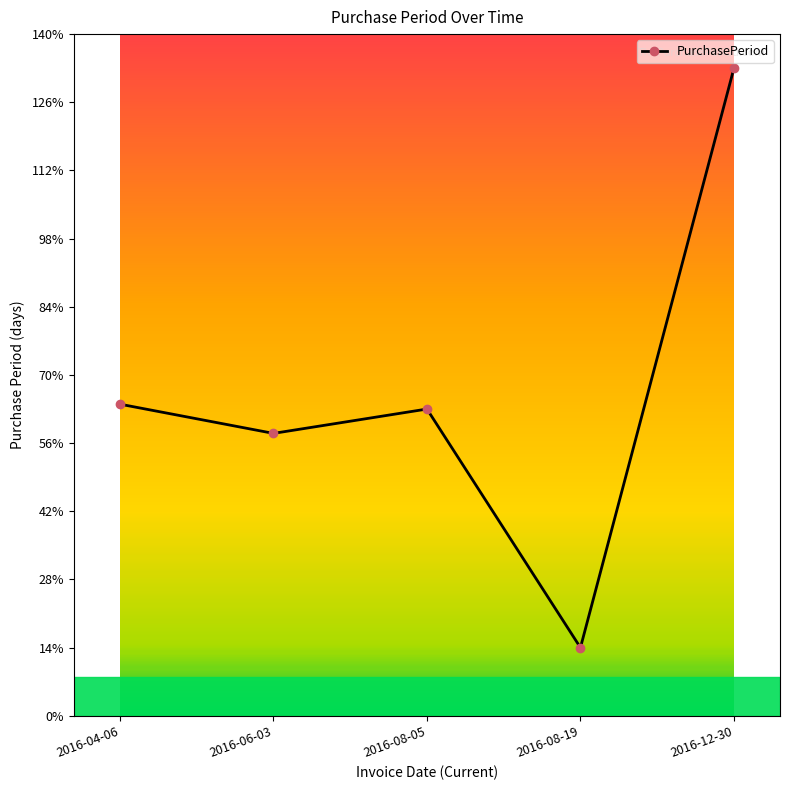

How many interior local valleys (lower than both neighbors) does the data have?

2